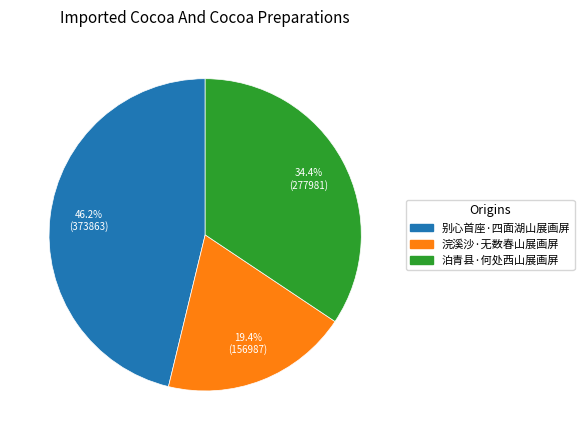

Is there a majority slice in this chart?

No